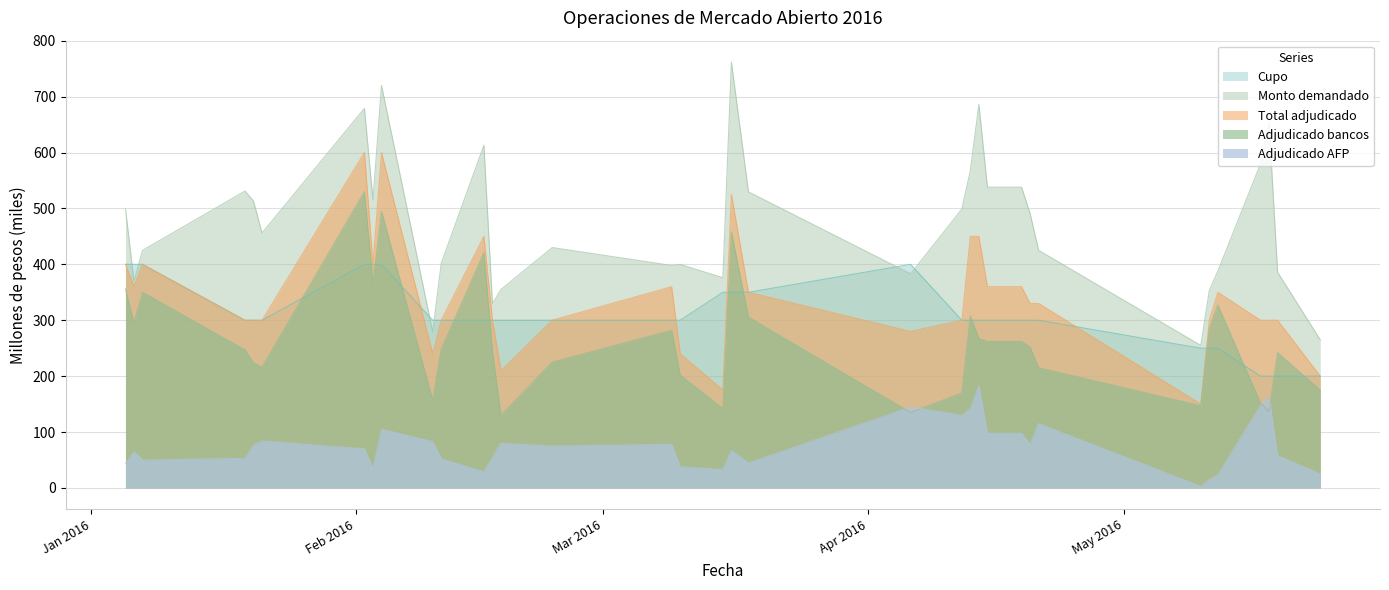

Between 05-01-2016 and 07-01-2016, which series saw the biggest shift?

Monto demandado